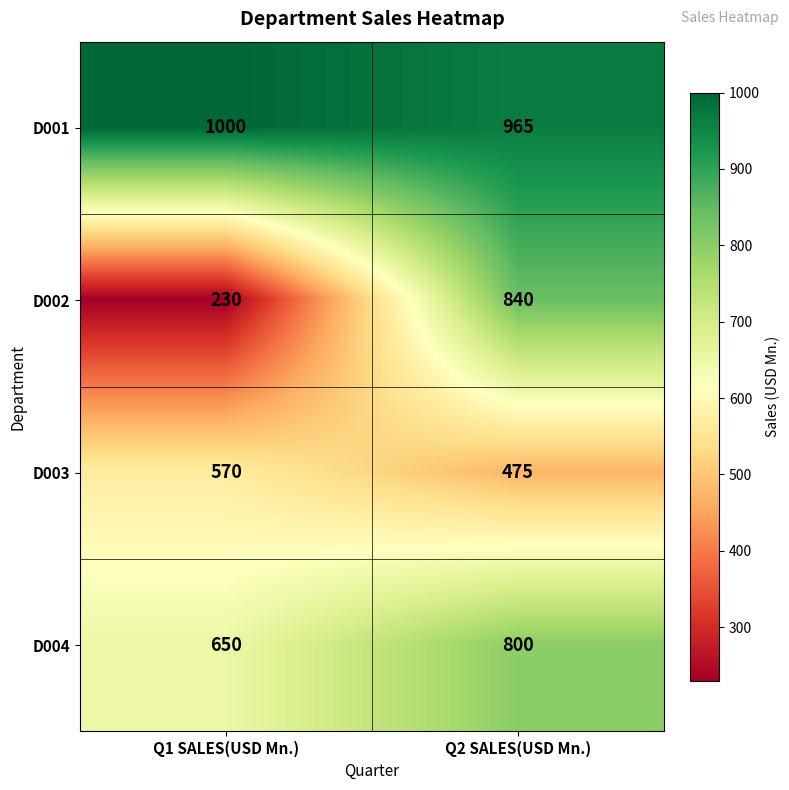

What value does the D001 series have at Q1 SALES(USD Mn.)?

1000